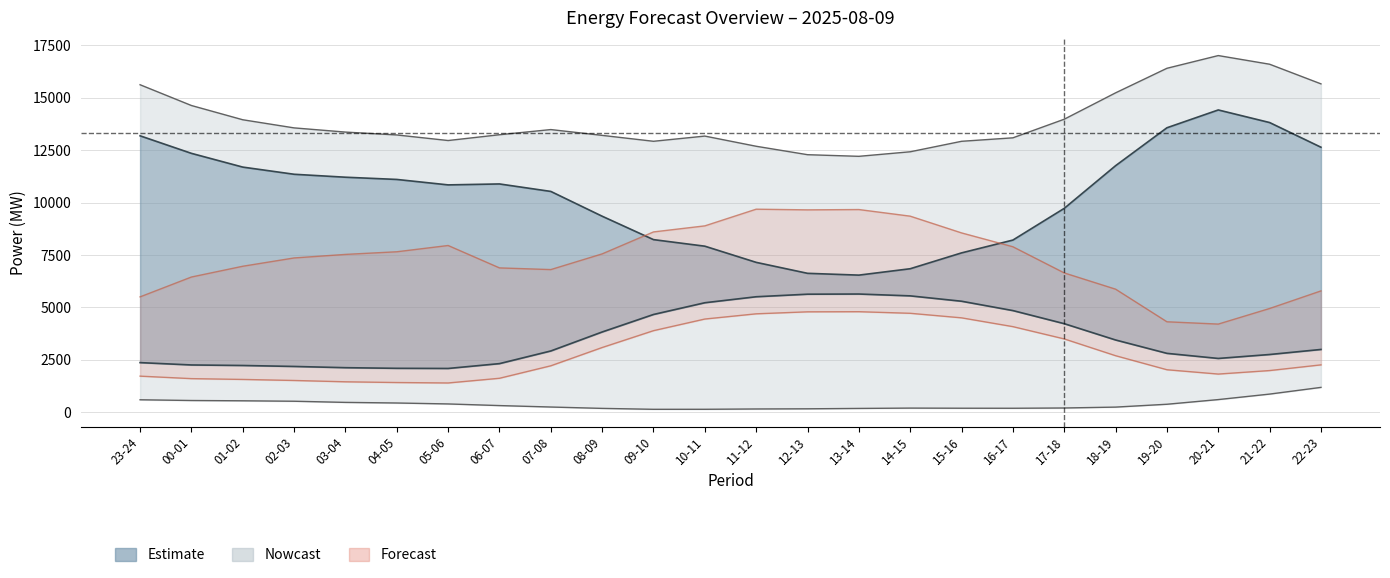

Read the pred_gen_res_not_cov value at 16-17.

4083